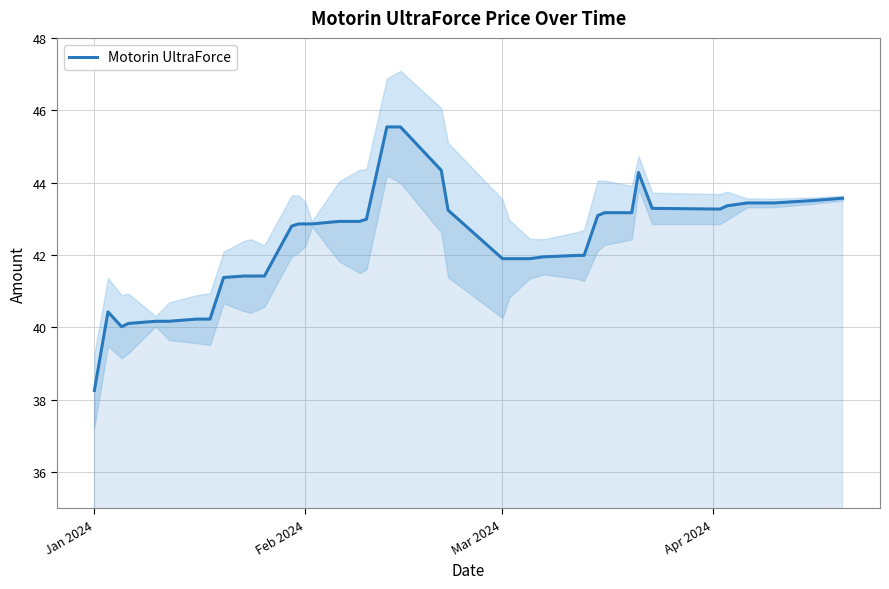

What is the value of the 7th point from the left?

40.2